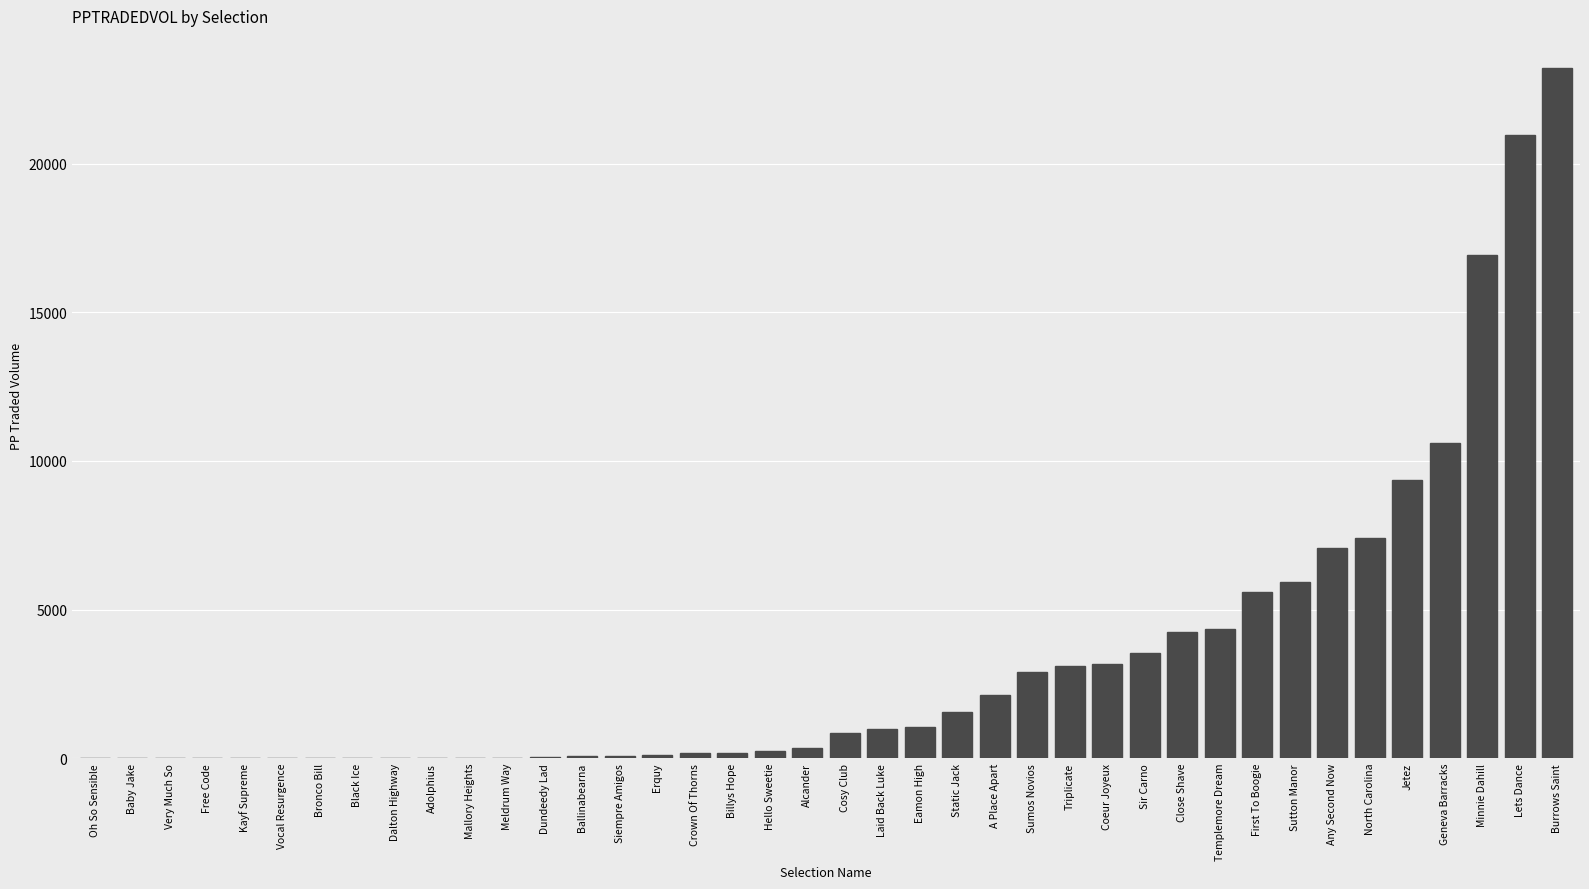

What is the average value?

3404.3